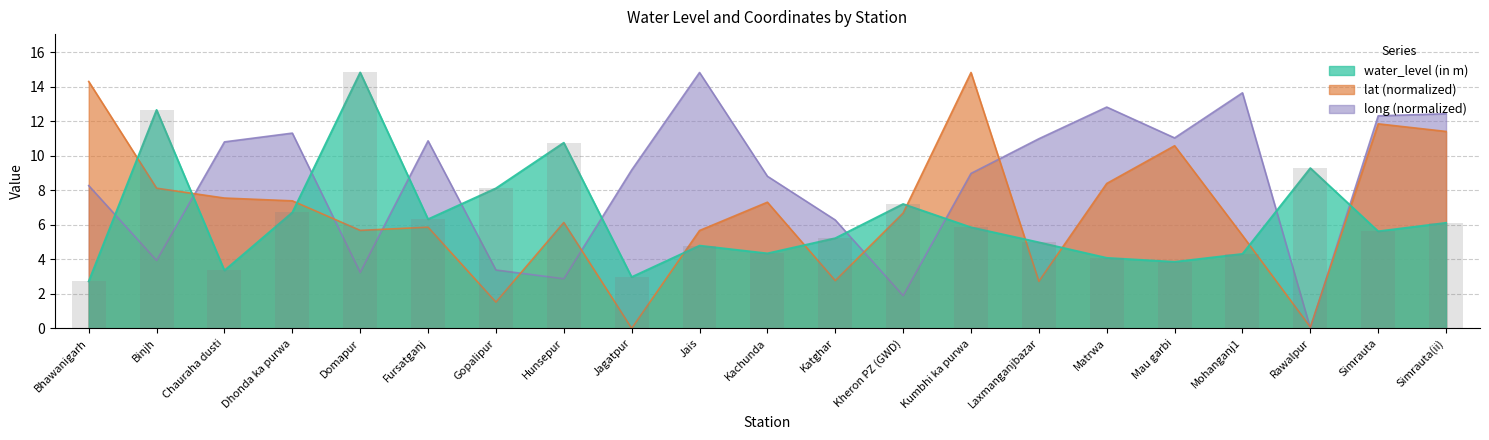

Are the bars grouped side by side (vs. stacked)?

Yes